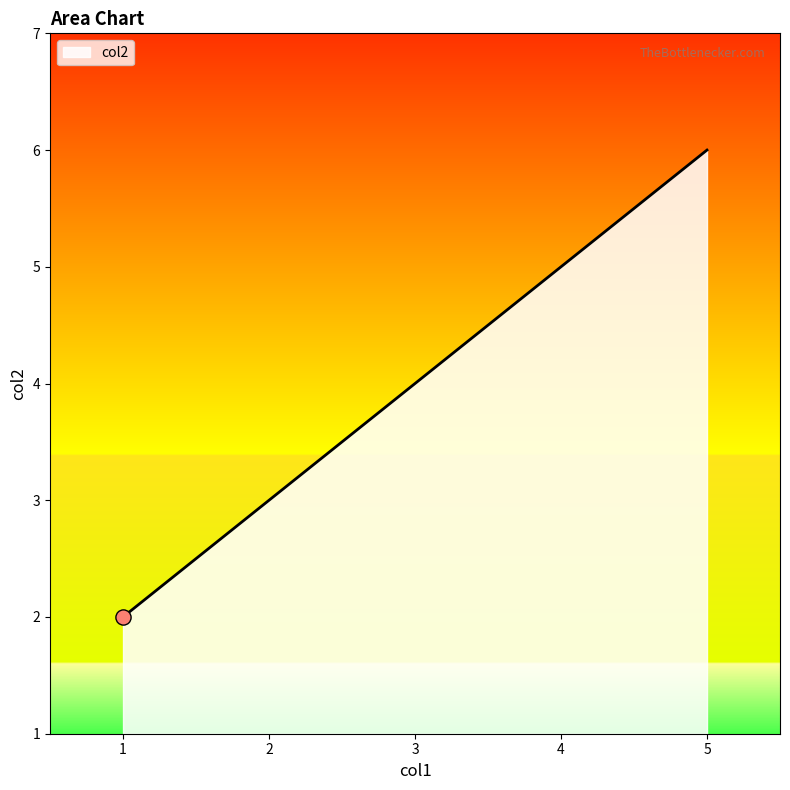

Between 2 and 5, which is larger?

5